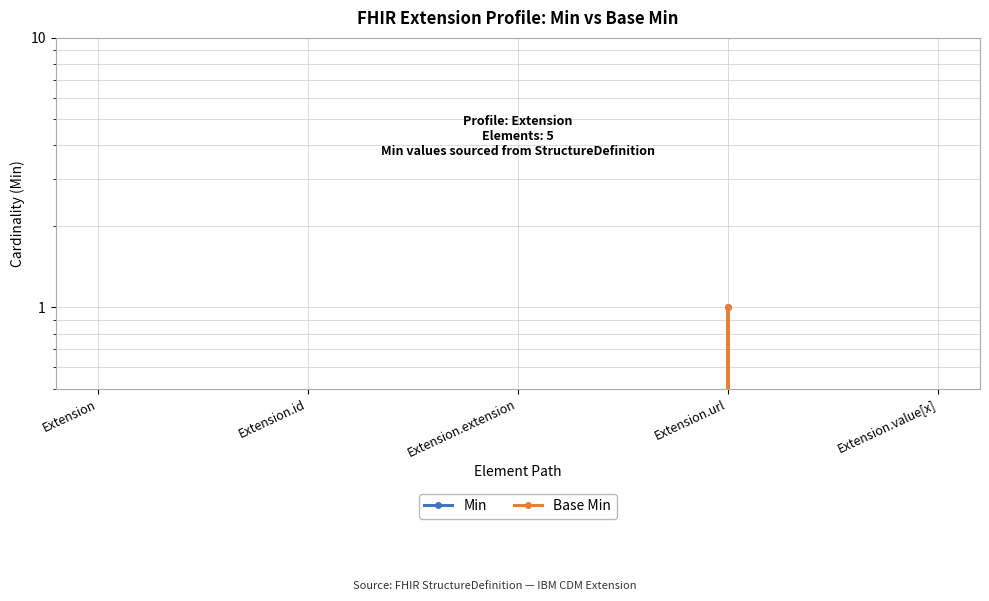

True or false: Base Min and Min intersect in this chart.

False